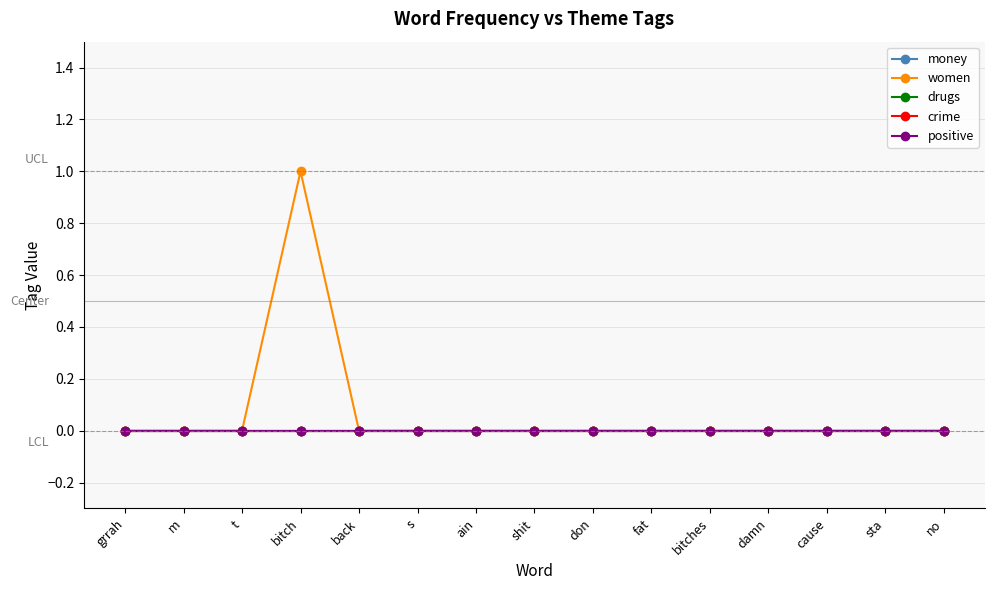

At which category is the sum across all series the highest?

bitch